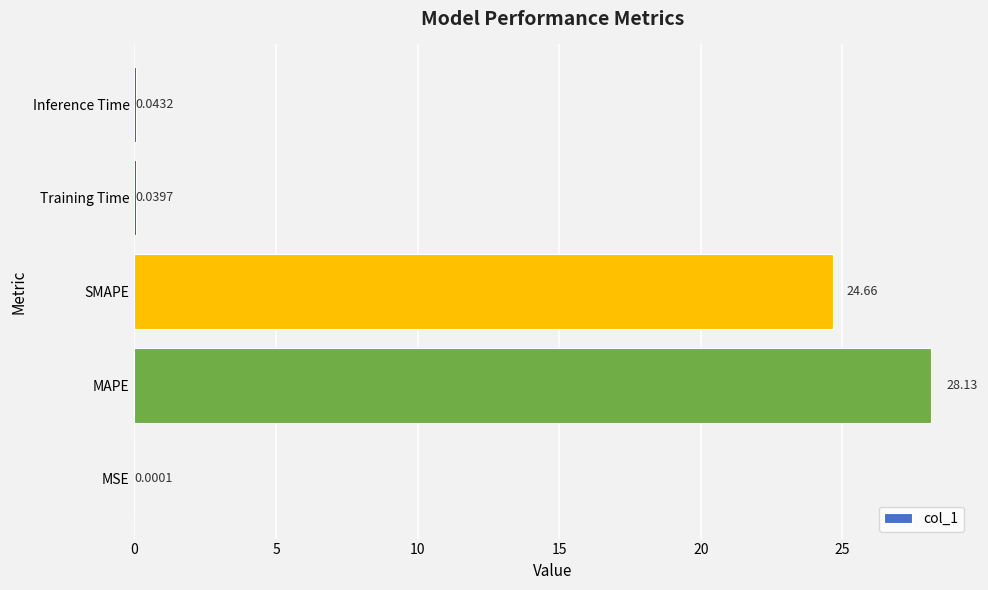

Between Inference Time and Training Time, which is larger?

Inference Time